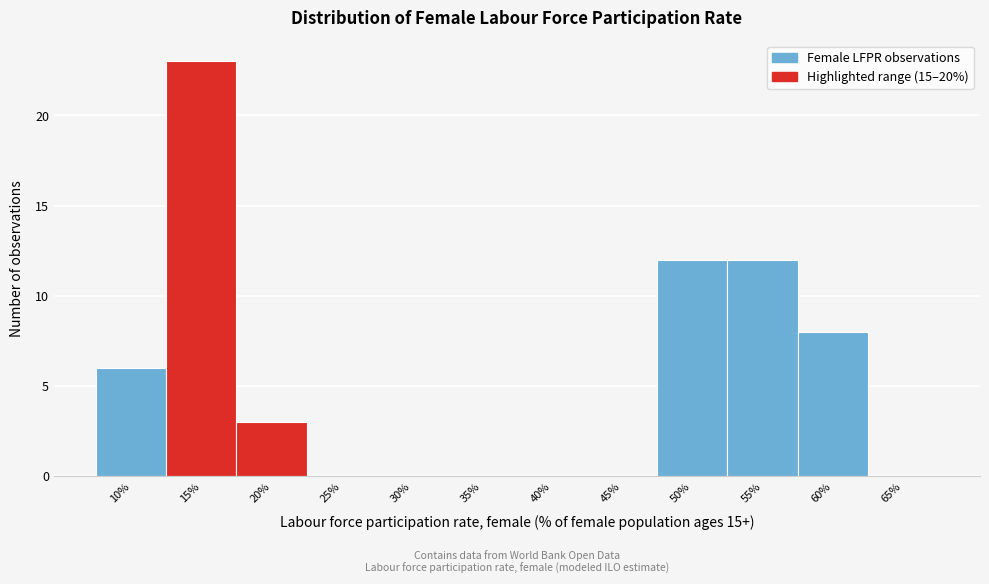

Reading left to right, transcribe all the data shown in this chart.

10%=6	15%=23	20%=3	25%=0	30%=0	35%=0	40%=0	45%=0	50%=12	55%=12	60%=8	65%=0